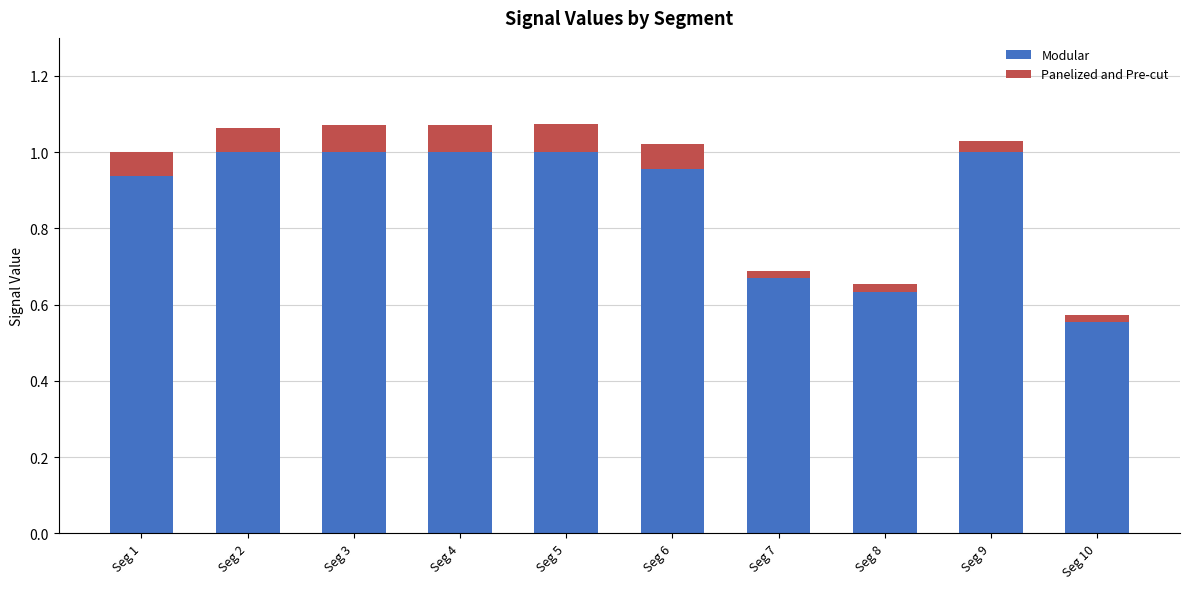

What is the sum of all Modular values?

8.8